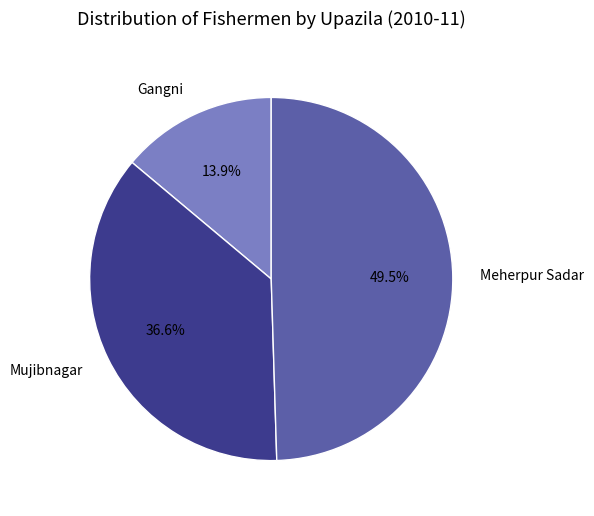

Count the number of slices in the pie.

3